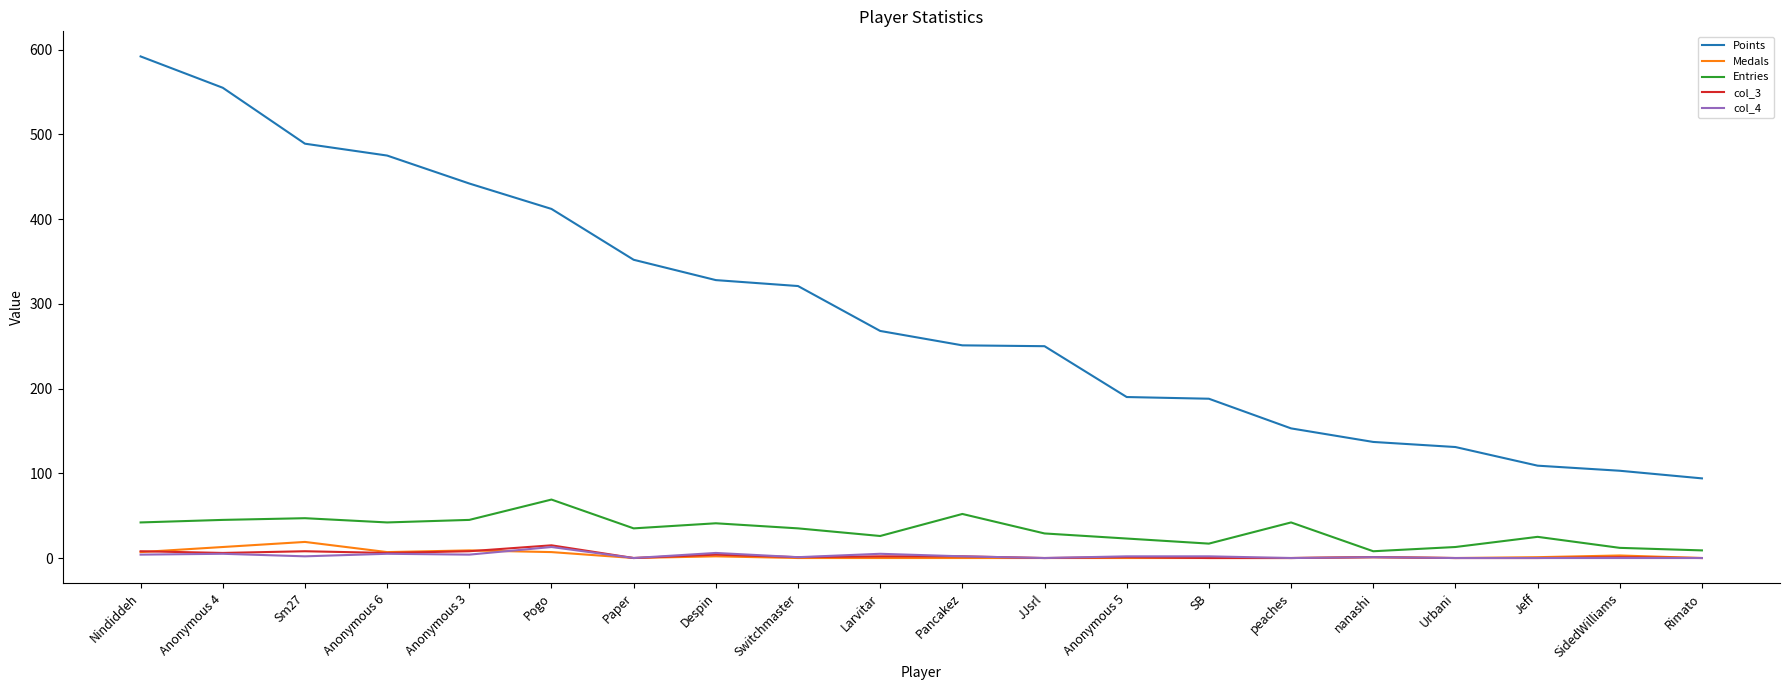

True or false: col_3 has a value of 0 at Jeff.

True